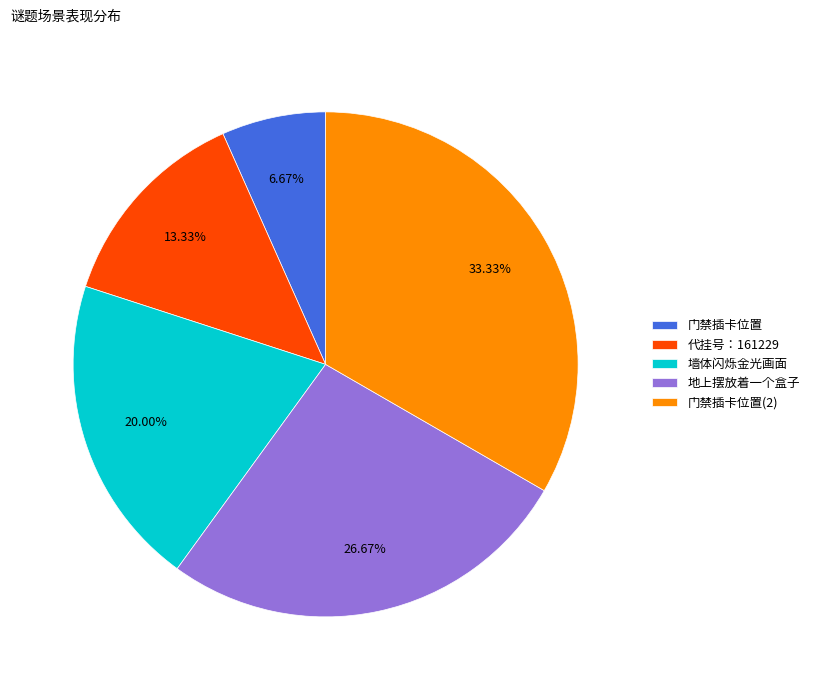

To the nearest percent, what is the combined percentage of 门禁插卡位置 and 地上摆放着一个盒子?

33%